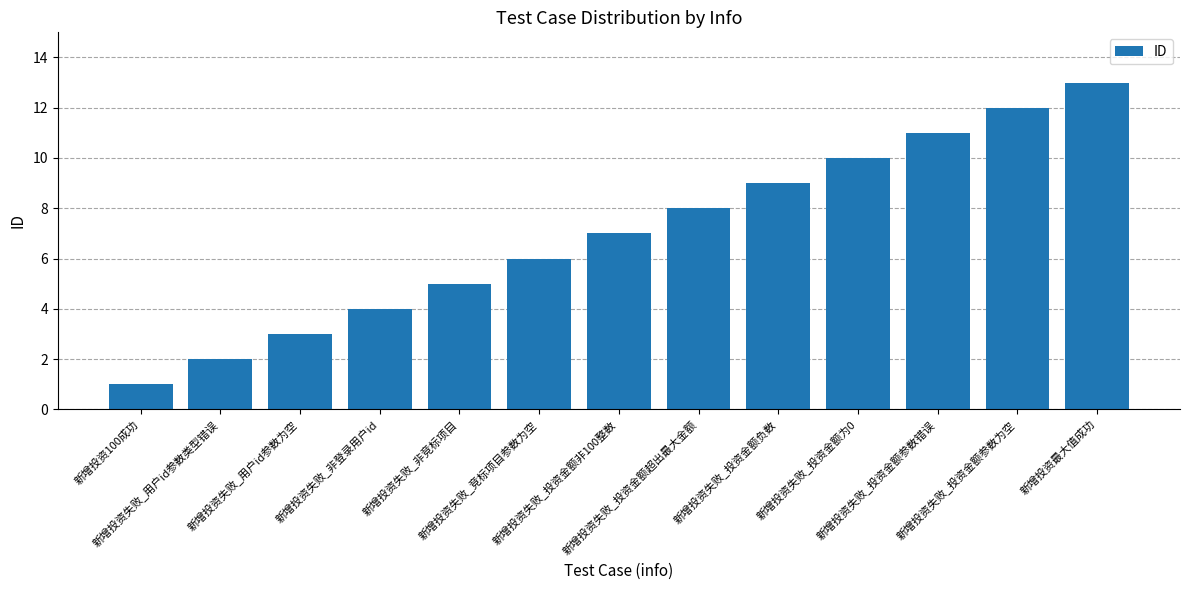

What is the label of the 1st bar from the right?

新增投资最大值成功